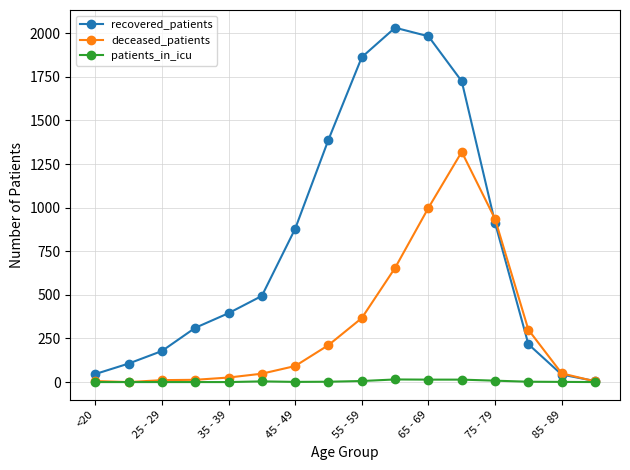

What are all the series names shown in the legend?

recovered_patients, deceased_patients, patients_in_icu